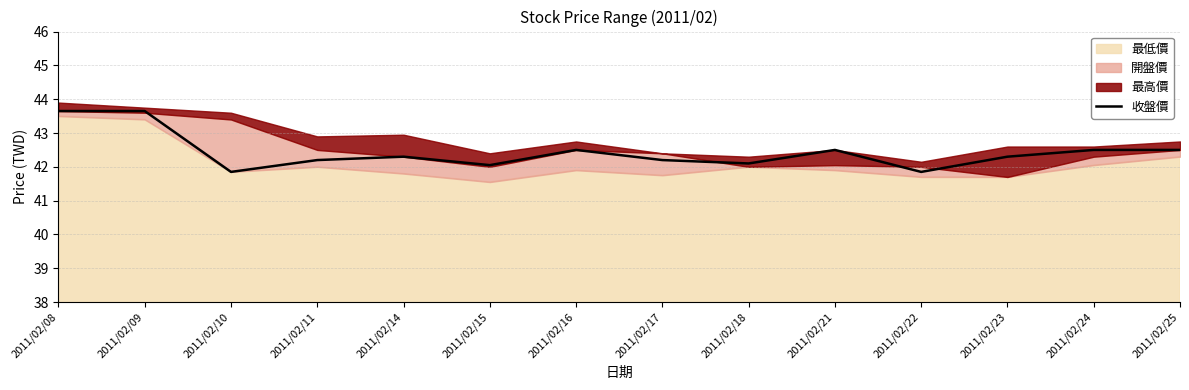

The 收盤價 series shows 43.6 at 2011/02/08. True or false?

True